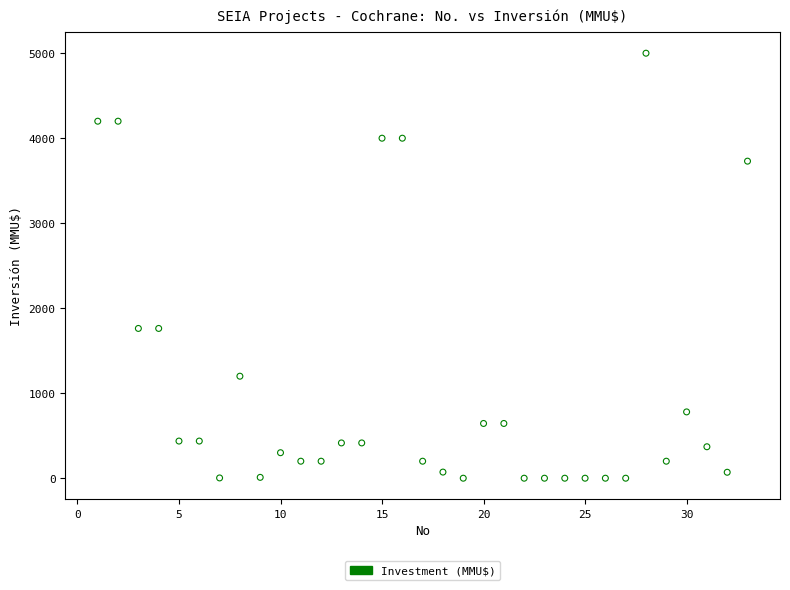

What is the range of Y values (max minus min)?

5000.0